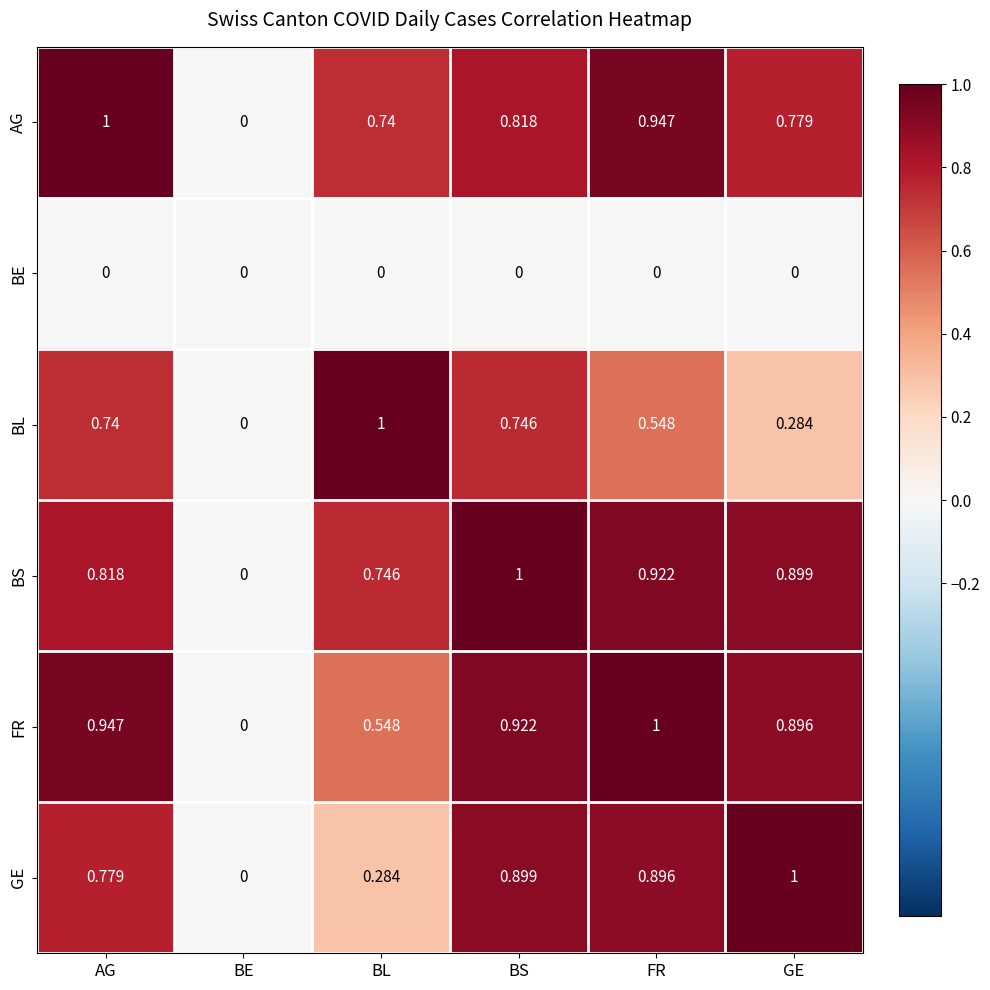

Which series has the largest total across all categories?

BS